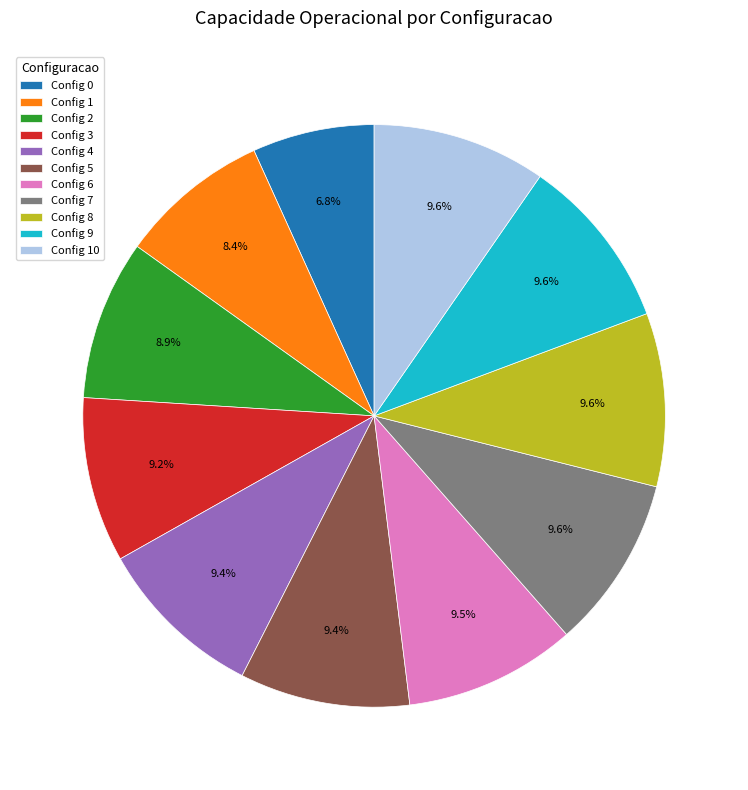

Is Config 6 the majority of the pie?

No